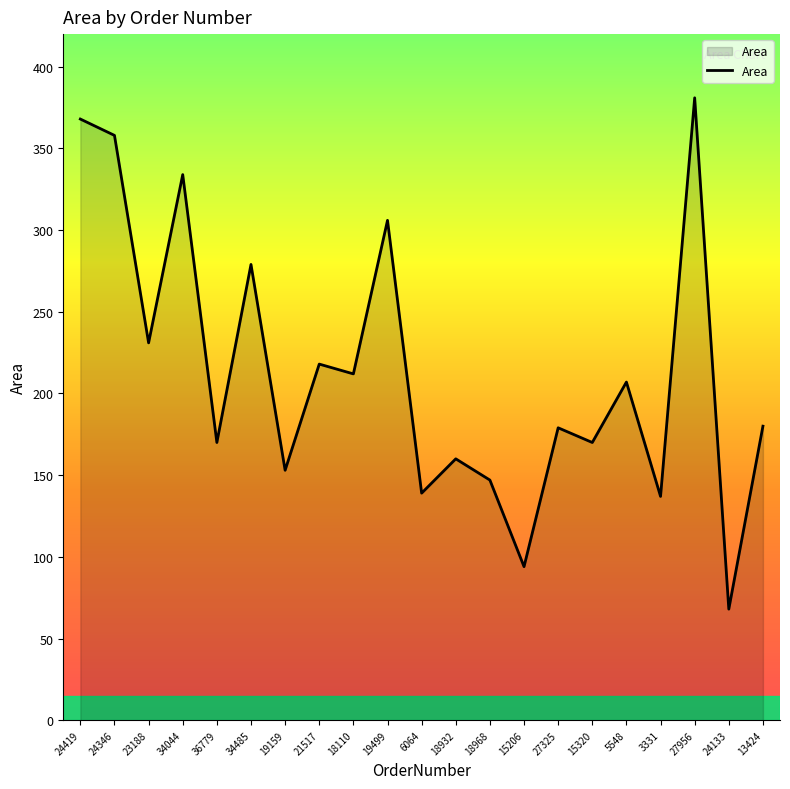

What is the greatest value displayed?

381